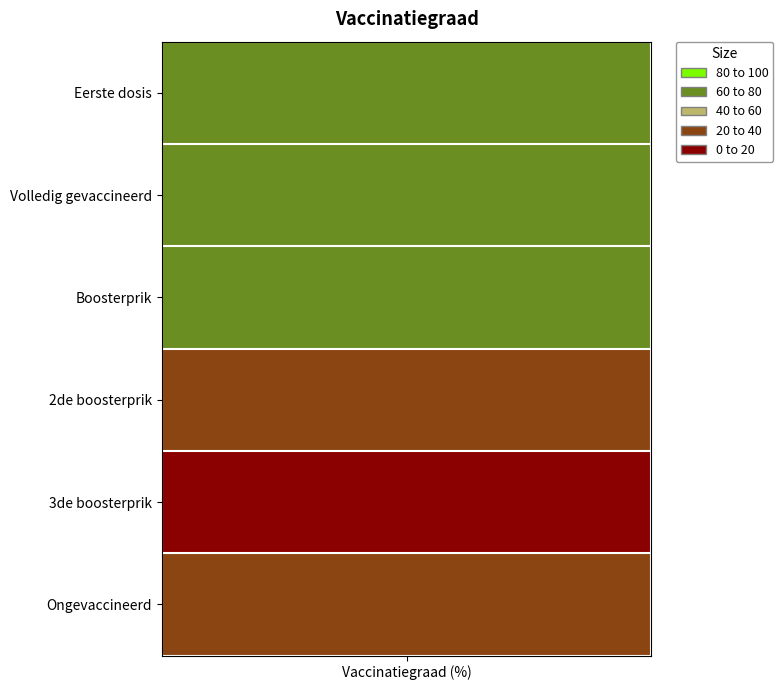

What is the difference between the maximum and minimum values?

75.6